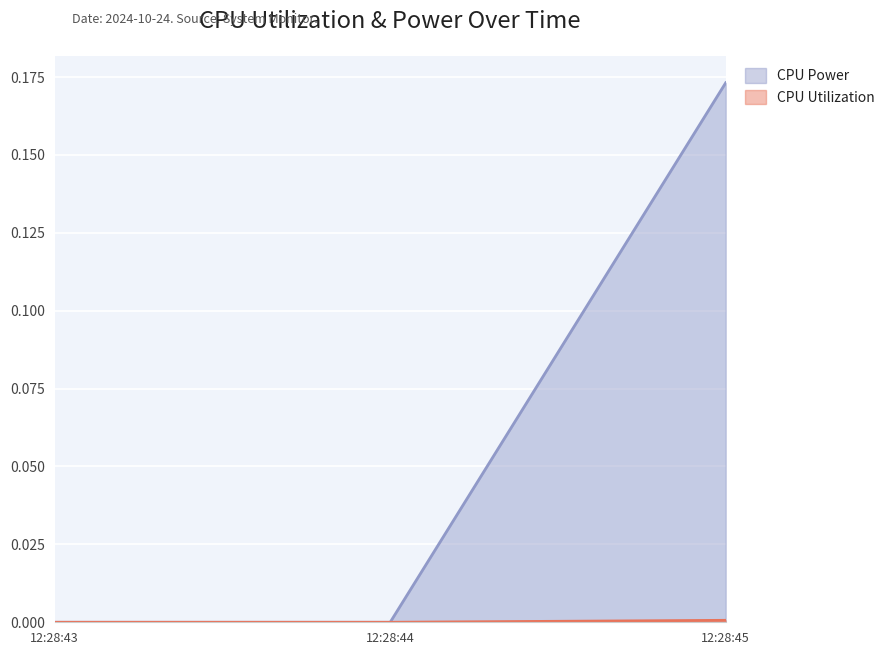

List the series in order of their overall mean, lowest first.

CPU Utilization, CPU Power